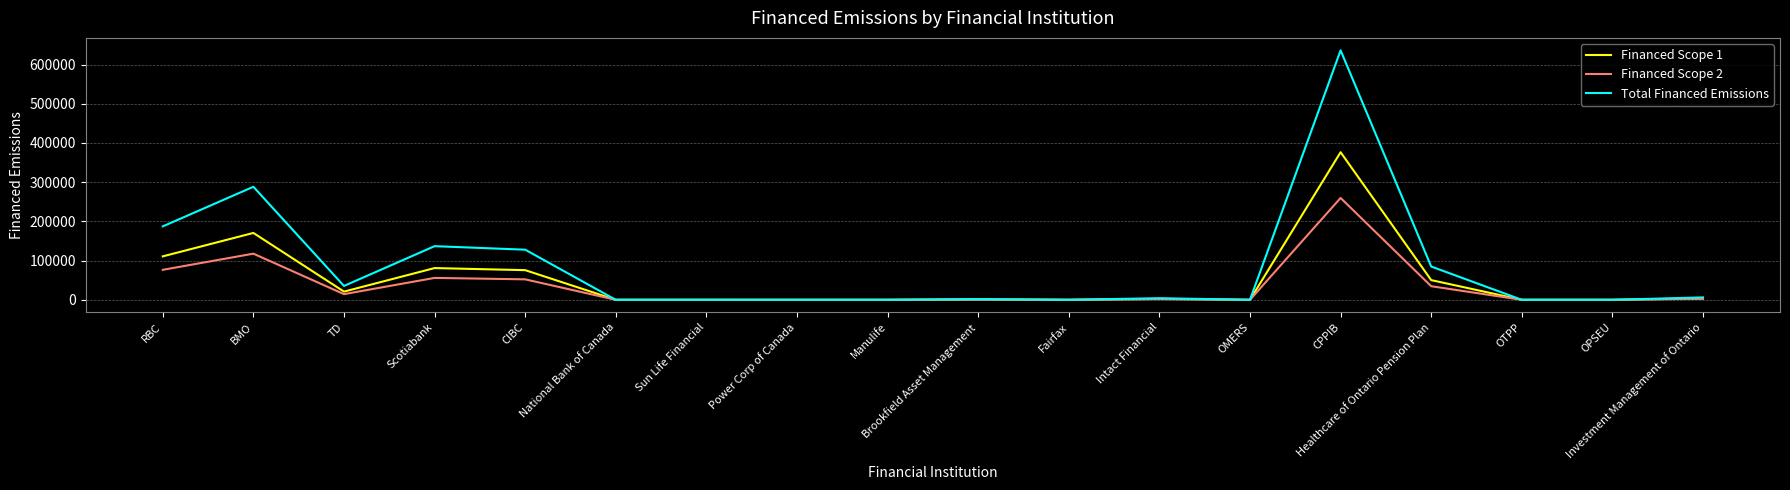

What is the difference between the Financed Scope 1 values at Manulife and Investment Management of Ontario?

3629.5